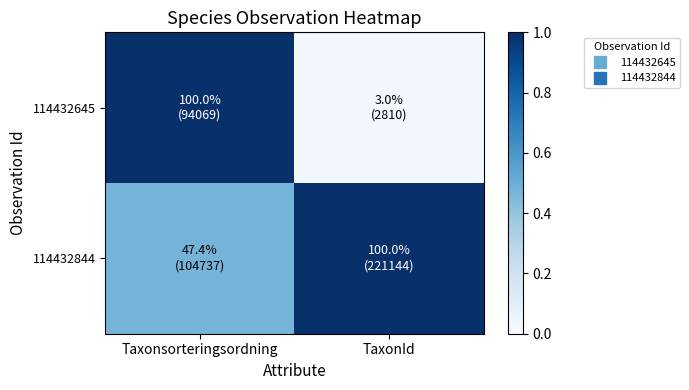

Which series has the widest spread of values?

114432645